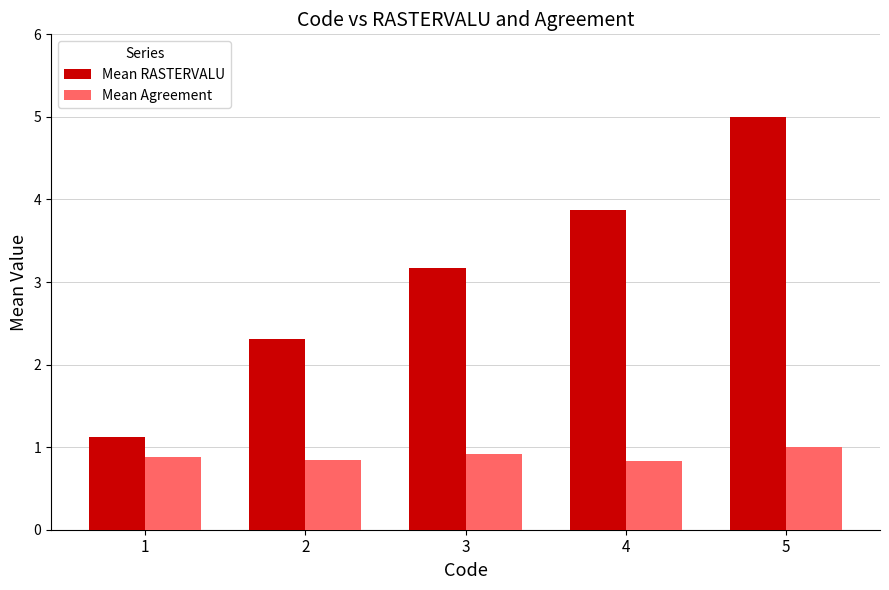

Between 1 and 4, which series saw the biggest shift?

Mean RASTERVALU